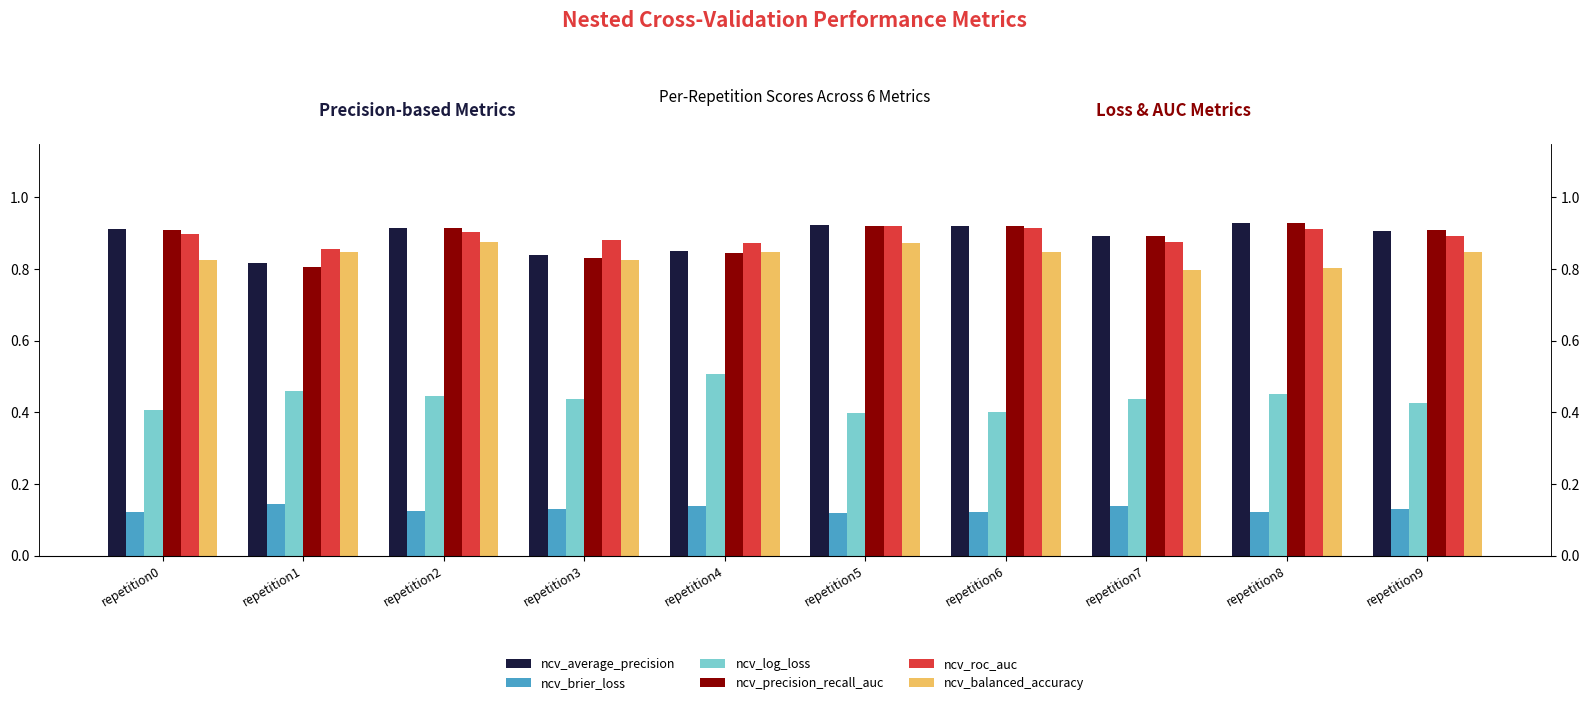

Reading right to left, extract all data points from this chart.

ncv_average_precision: repetition9=0.9	repetition8=0.9	repetition7=0.9	repetition6=0.9	repetition5=0.9	repetition4=0.9	repetition3=0.8	repetition2=0.9	repetition1=0.8	repetition0=0.9
ncv_brier_loss: repetition9=0.1	repetition8=0.1	repetition7=0.1	repetition6=0.1	repetition5=0.1	repetition4=0.1	repetition3=0.1	repetition2=0.1	repetition1=0.1	repetition0=0.1
ncv_log_loss: repetition9=0.4	repetition8=0.5	repetition7=0.4	repetition6=0.4	repetition5=0.4	repetition4=0.5	repetition3=0.4	repetition2=0.4	repetition1=0.5	repetition0=0.4
ncv_precision_recall_auc: repetition9=0.9	repetition8=0.9	repetition7=0.9	repetition6=0.9	repetition5=0.9	repetition4=0.8	repetition3=0.8	repetition2=0.9	repetition1=0.8	repetition0=0.9
ncv_roc_auc: repetition9=0.9	repetition8=0.9	repetition7=0.9	repetition6=0.9	repetition5=0.9	repetition4=0.9	repetition3=0.9	repetition2=0.9	repetition1=0.9	repetition0=0.9
ncv_balanced_accuracy: repetition9=0.8	repetition8=0.8	repetition7=0.8	repetition6=0.8	repetition5=0.9	repetition4=0.8	repetition3=0.8	repetition2=0.9	repetition1=0.8	repetition0=0.8